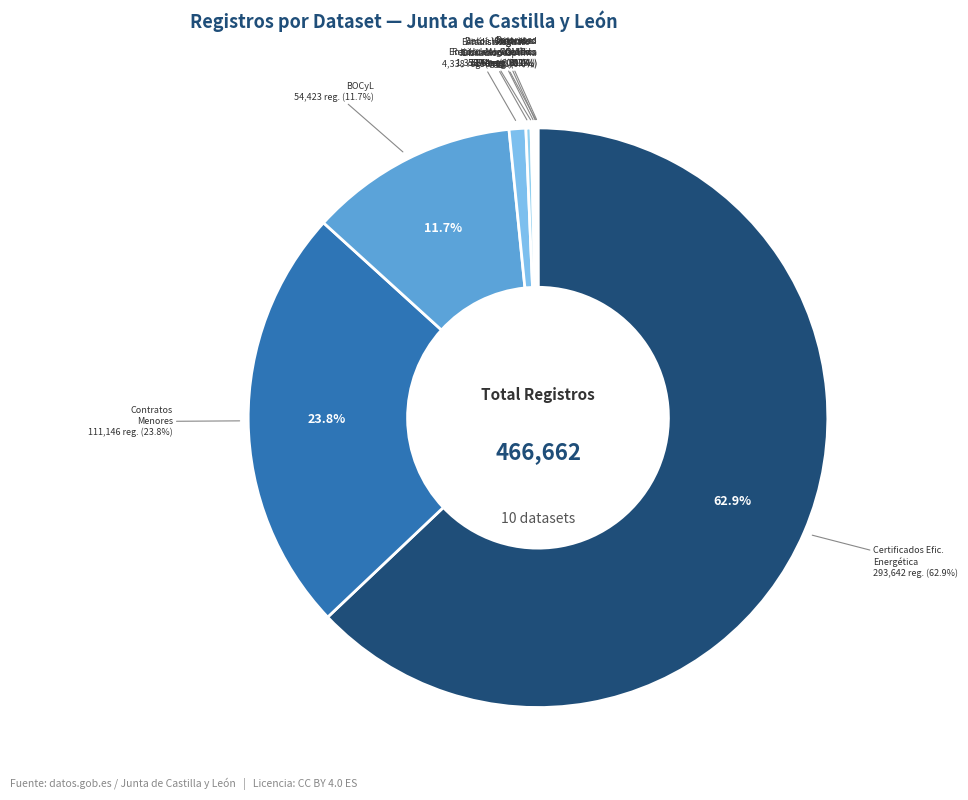

How much of the chart is everything except certificados-de-eficiencia-energetica?

37.1%